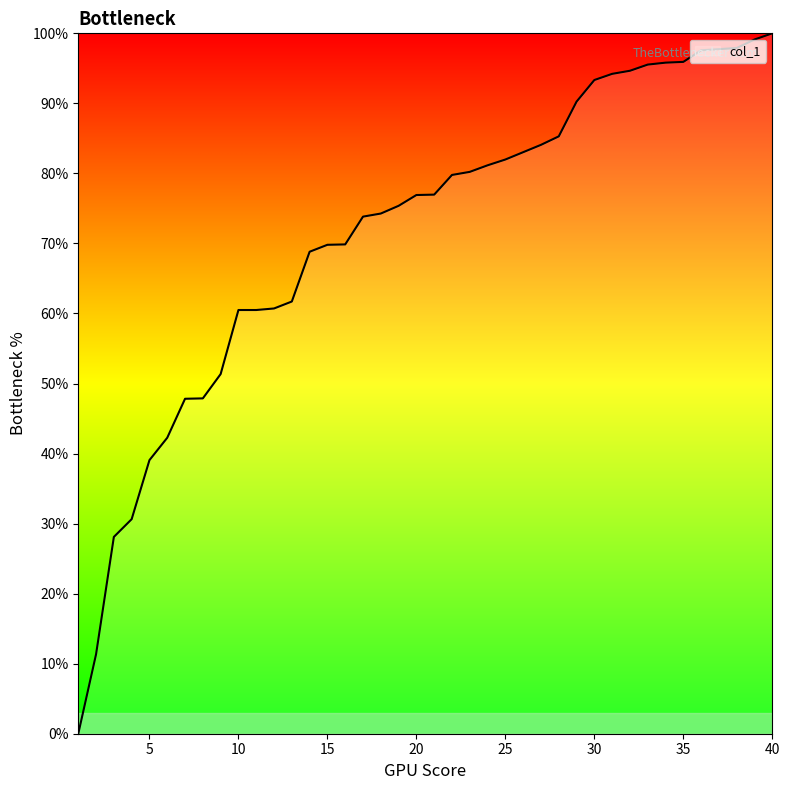

What is the difference between the maximum and minimum values?

100.0